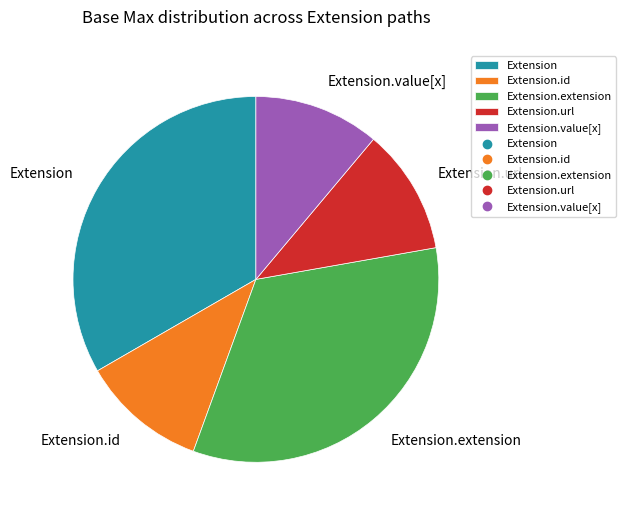

True or false: Extension.extension accounts for 33% of the total.

True